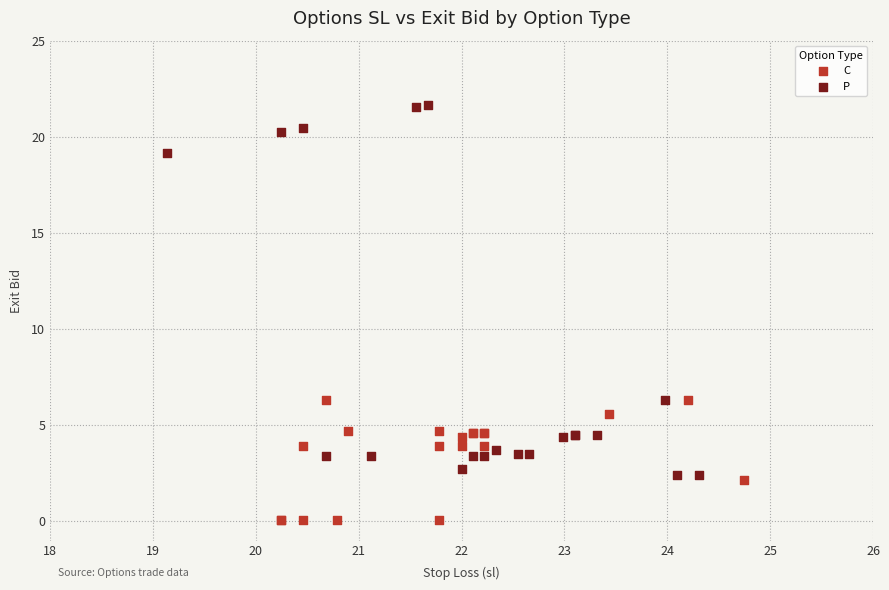

Which series reaches the maximum Y coordinate?

P